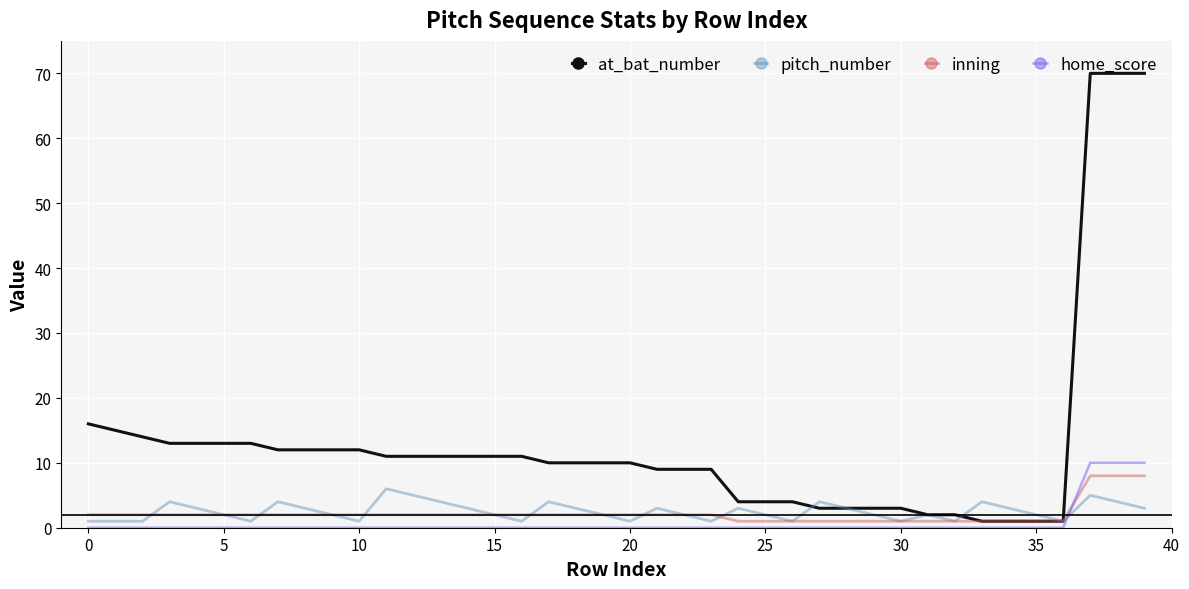

Which series has the widest spread of values?

at_bat_number